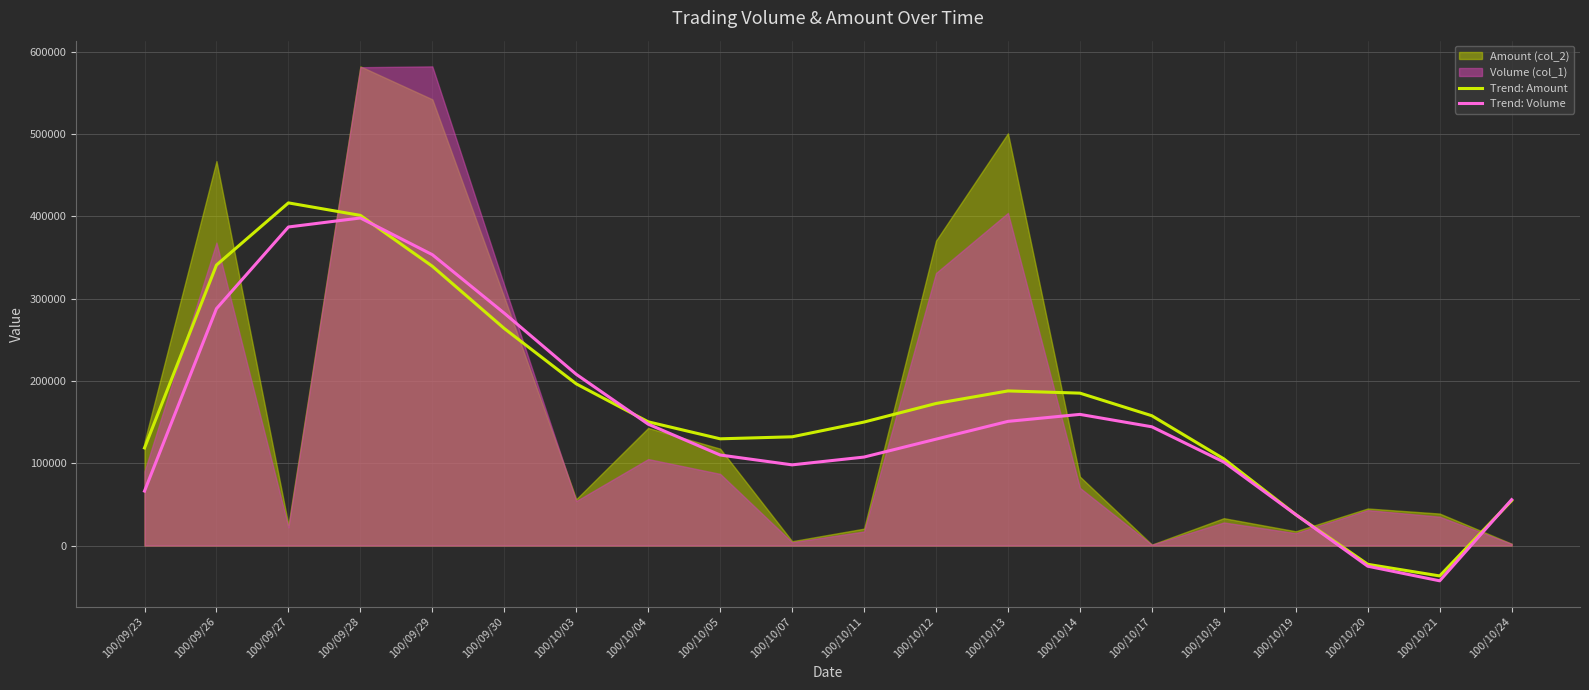

Does the chart display data point markers on the line(s)?

No